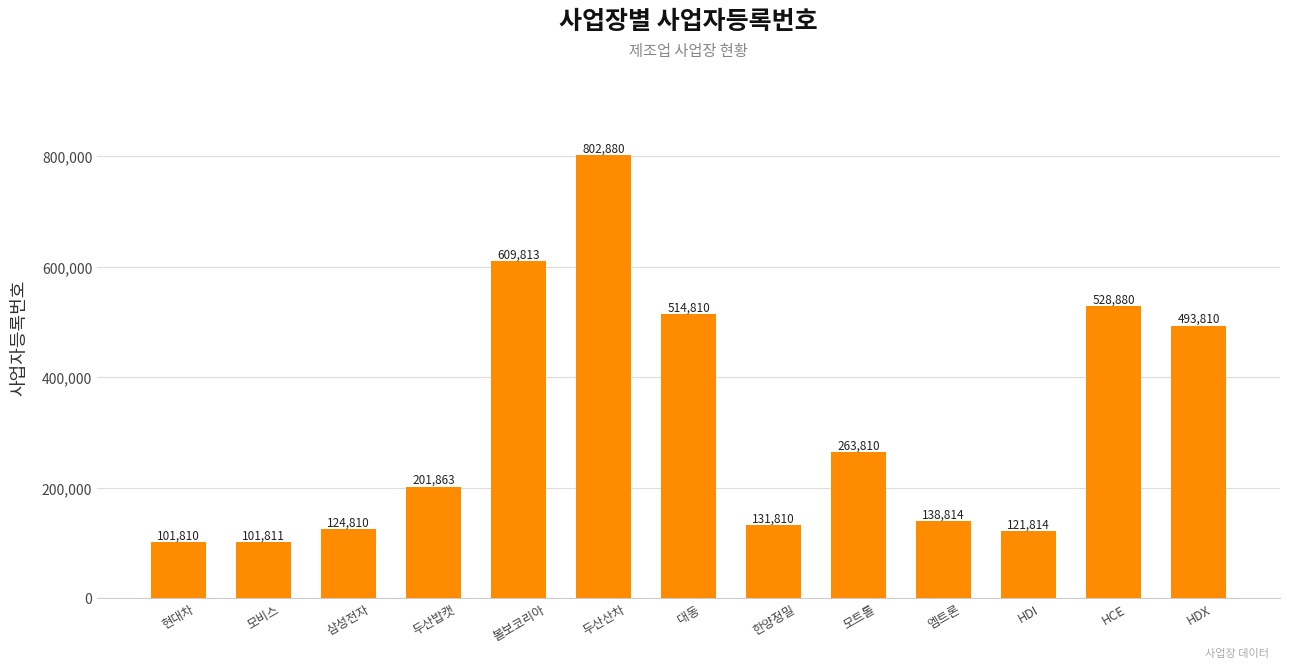

Which label corresponds to the largest value in the chart?

두산산차